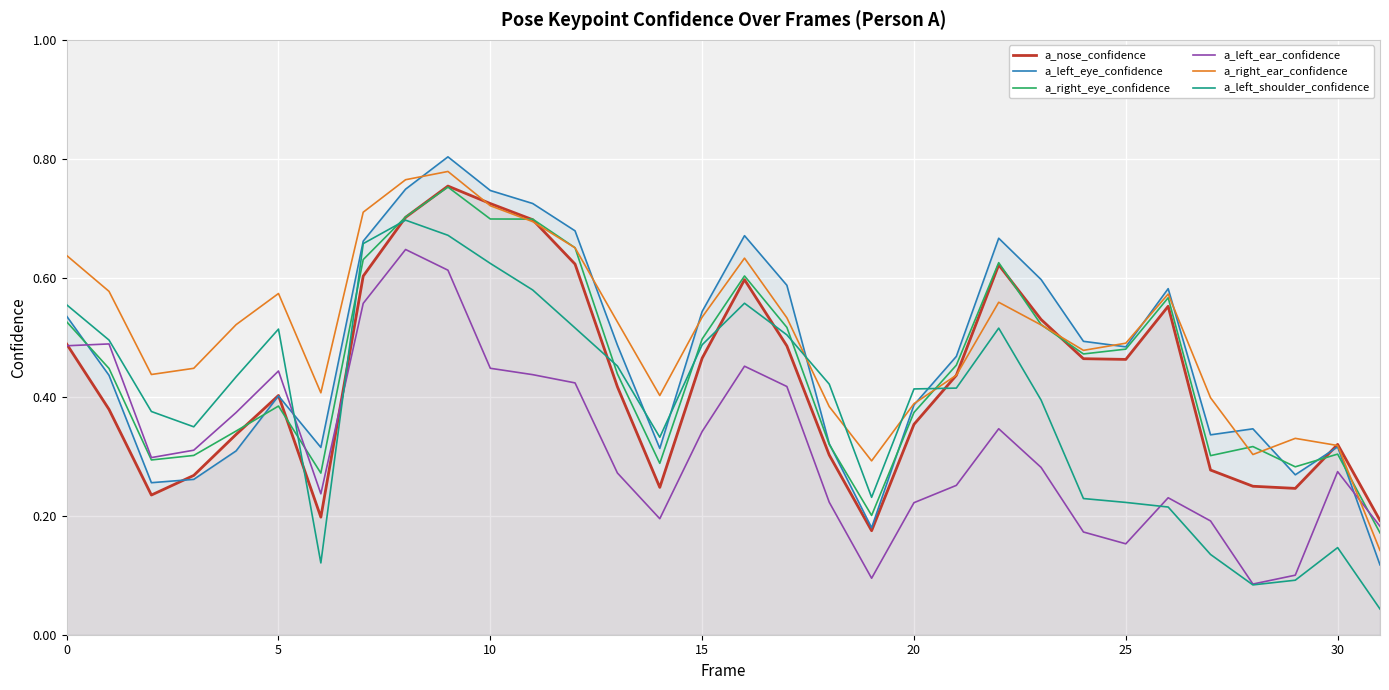

How many interior local valleys does the a_right_ear_confidence series have?

6